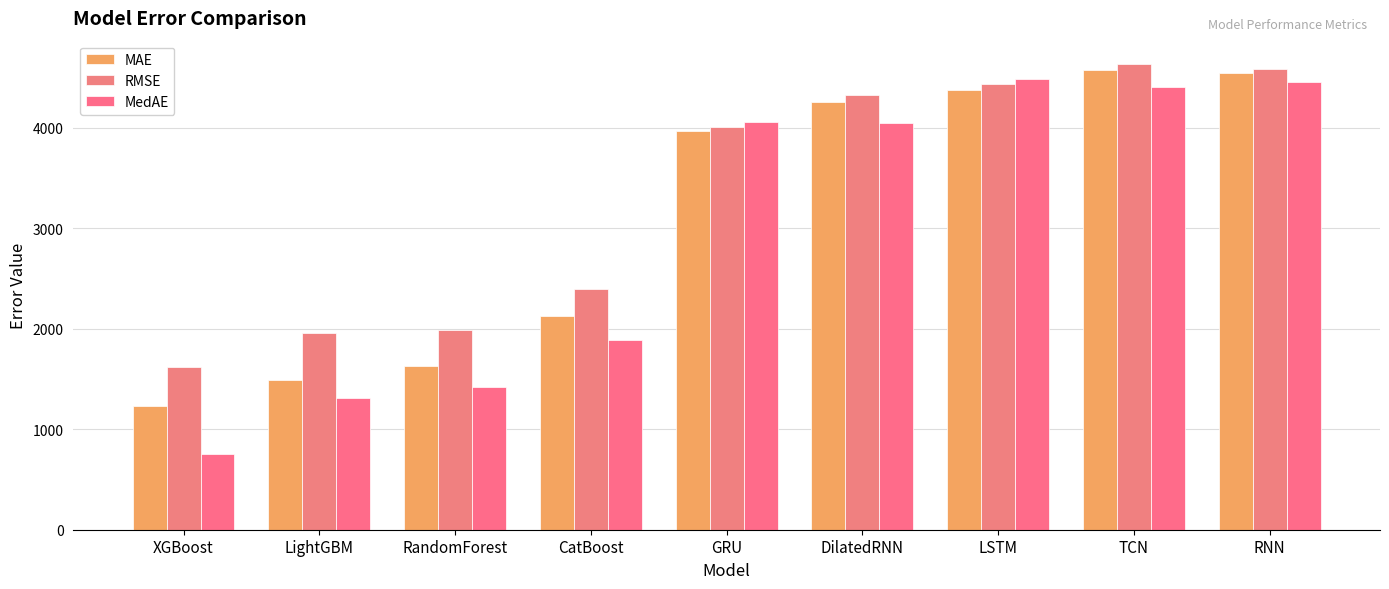

What is the value of the MedAE bar at the 6th from the left?

4048.1